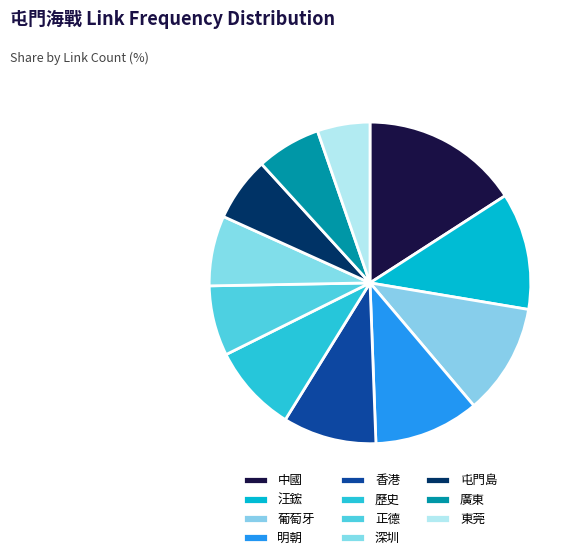

Does 歷史 account for over 50% of the chart?

No